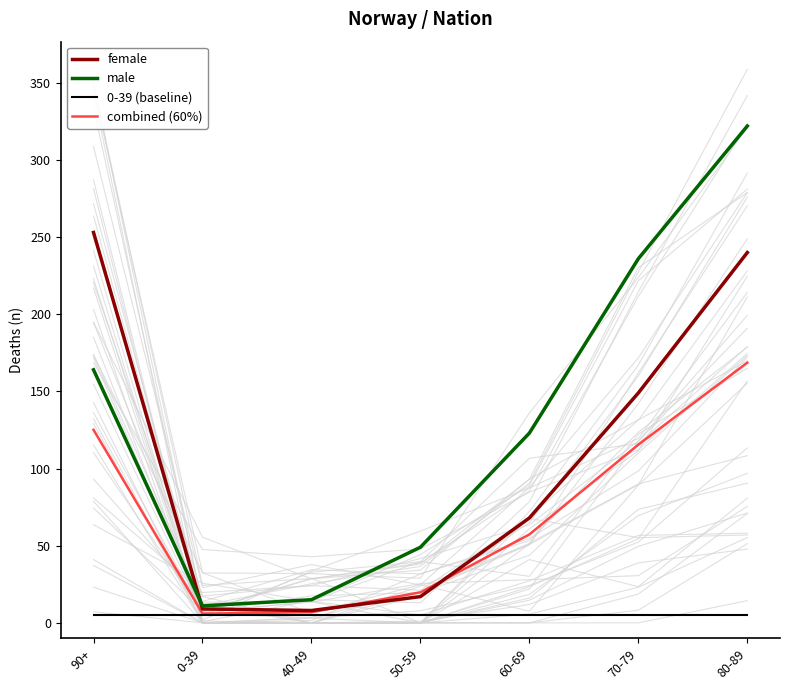

Count the number of categories in the chart.

7